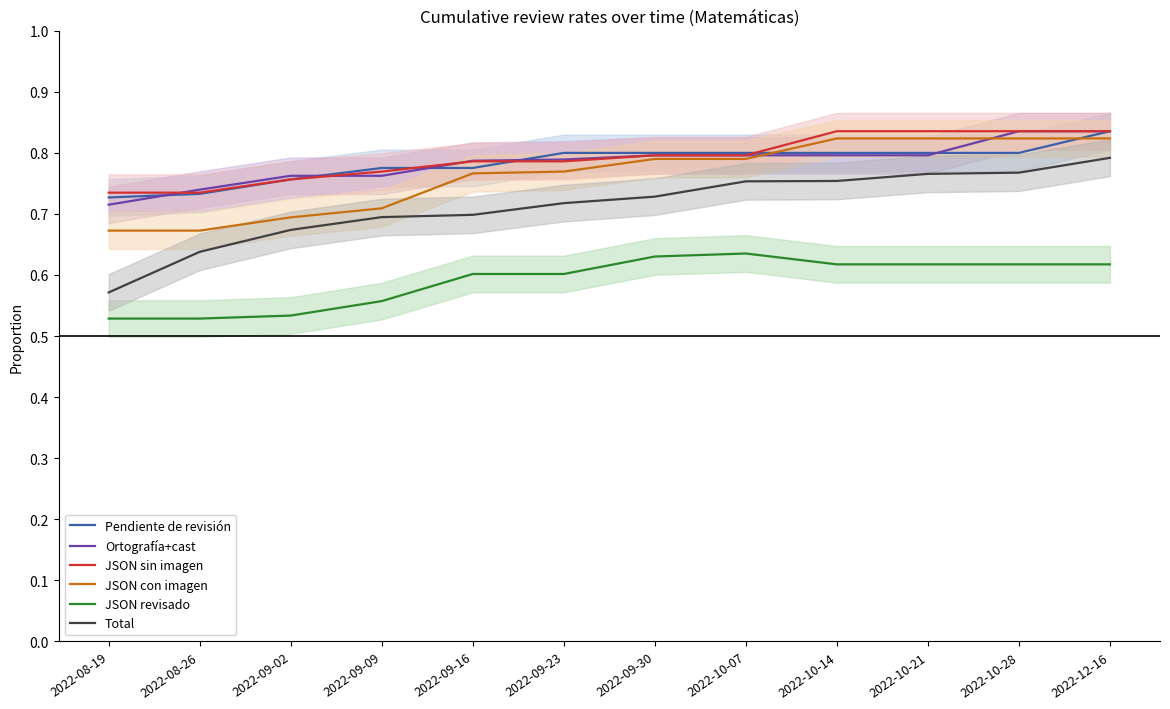

What is the total value across all series at 2022-10-21?

4.6